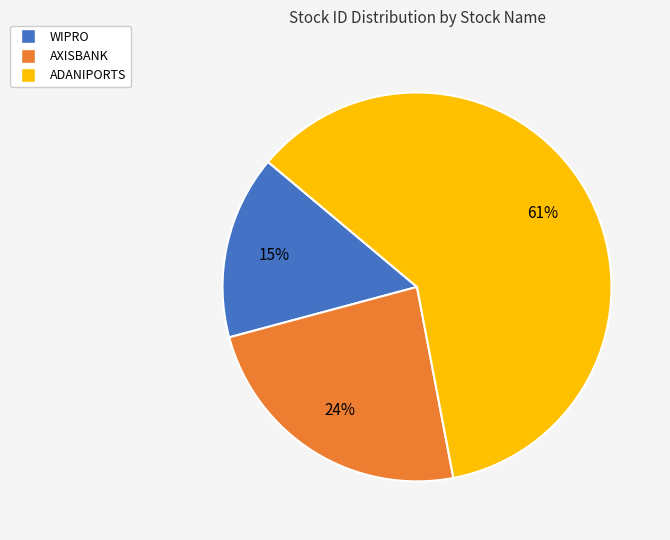

Do AXISBANK and ADANIPORTS together represent more than half of the pie?

Yes